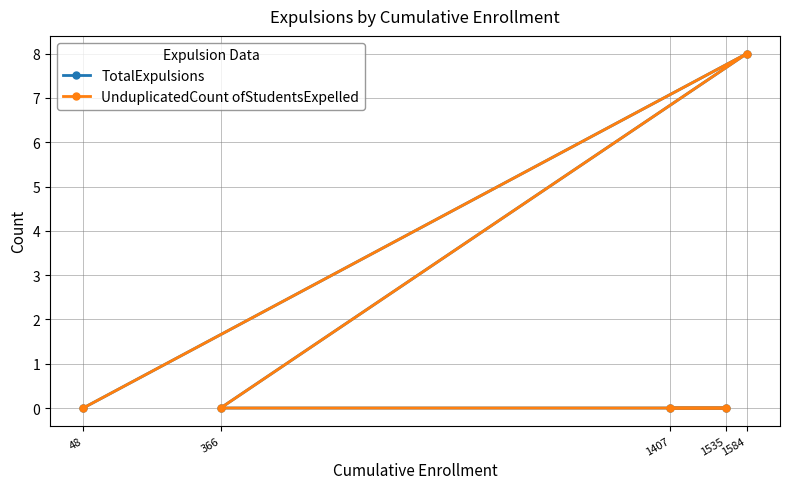

Is it true that UnduplicatedCount ofStudentsExpelled equals 5 at 48?

False